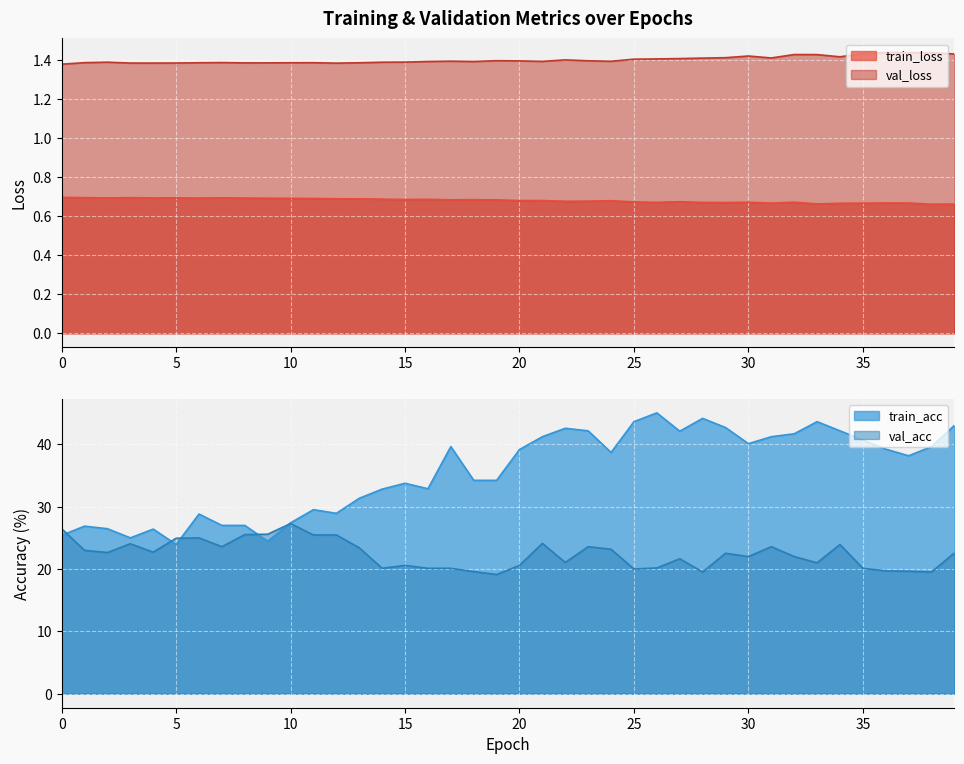

What is the value of the train_loss point at the 30th from the left?

0.7